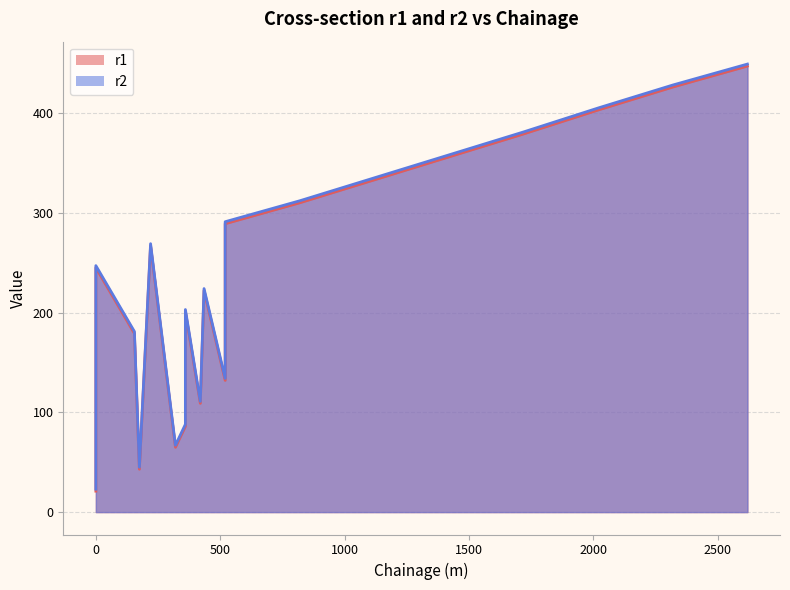

What are all the series names shown in the legend?

r1, r2